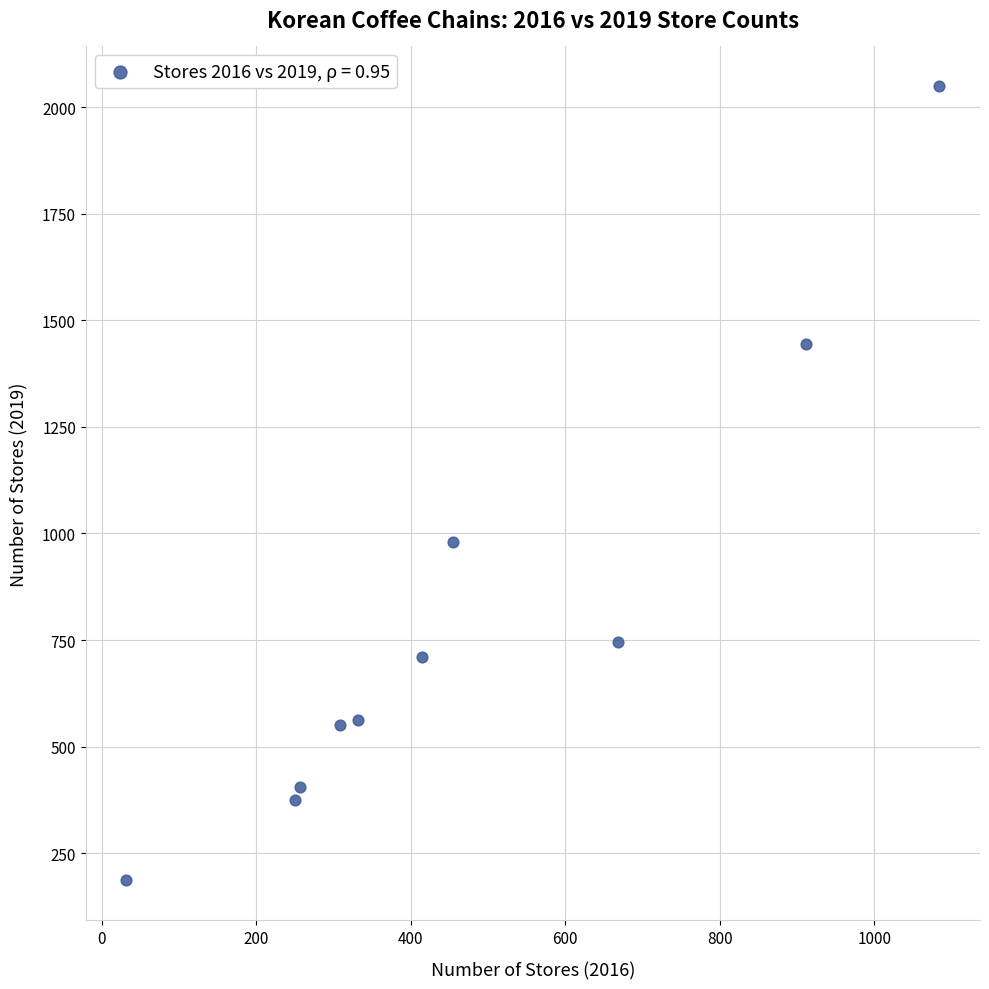

What Y value in the scatter plot is closest to 1117?

979